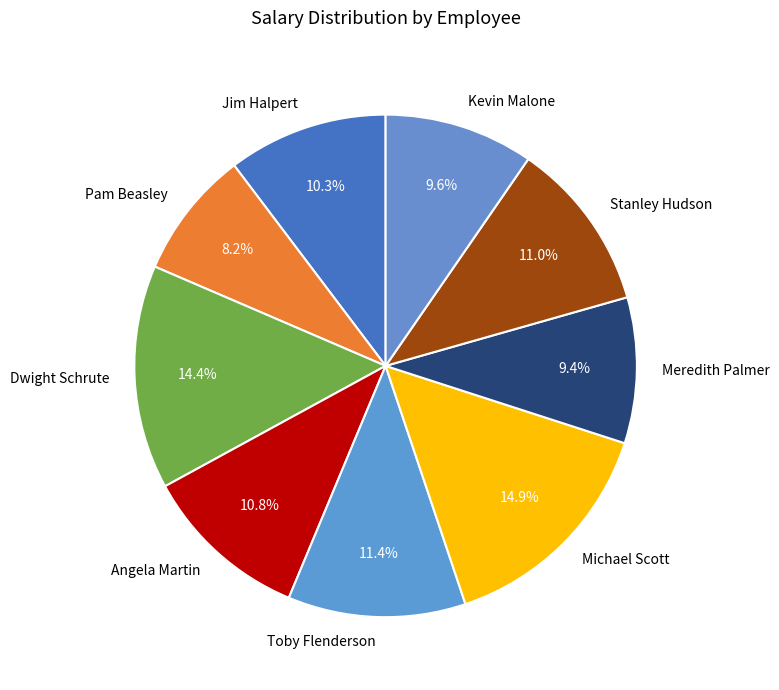

How many segments does this pie chart have?

9